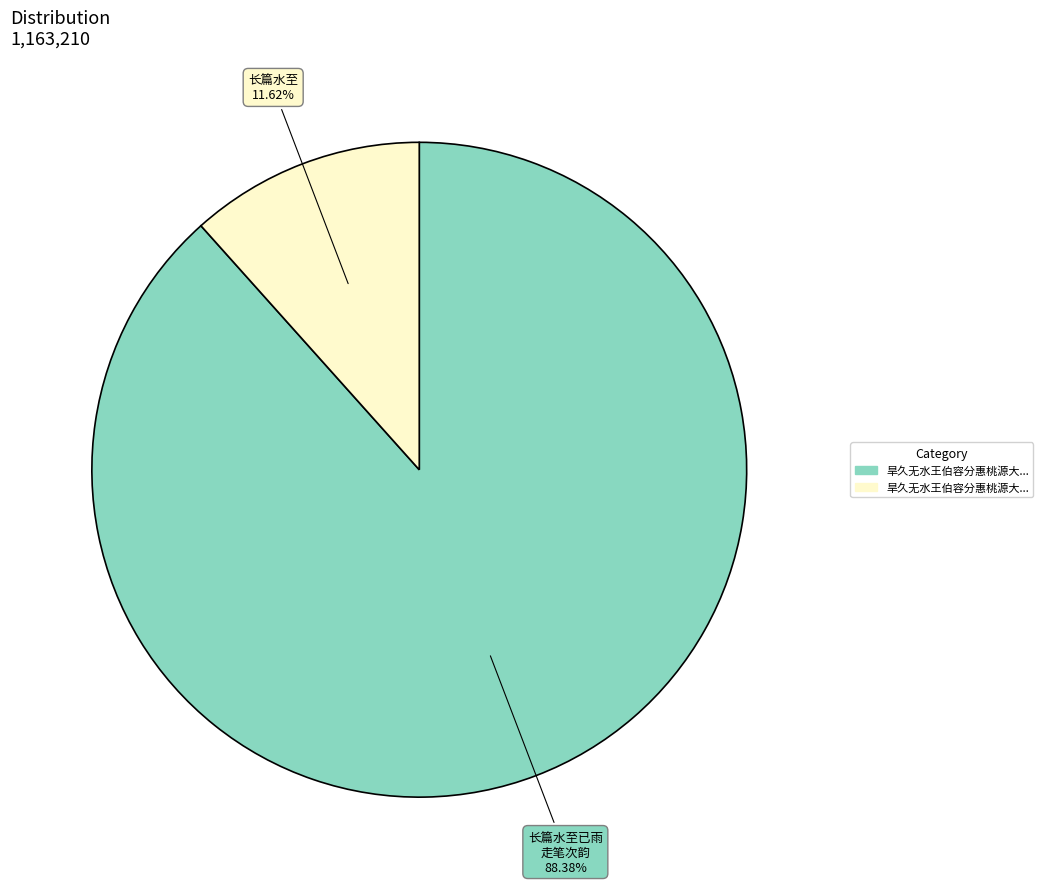

Does any single category account for the majority?

Yes